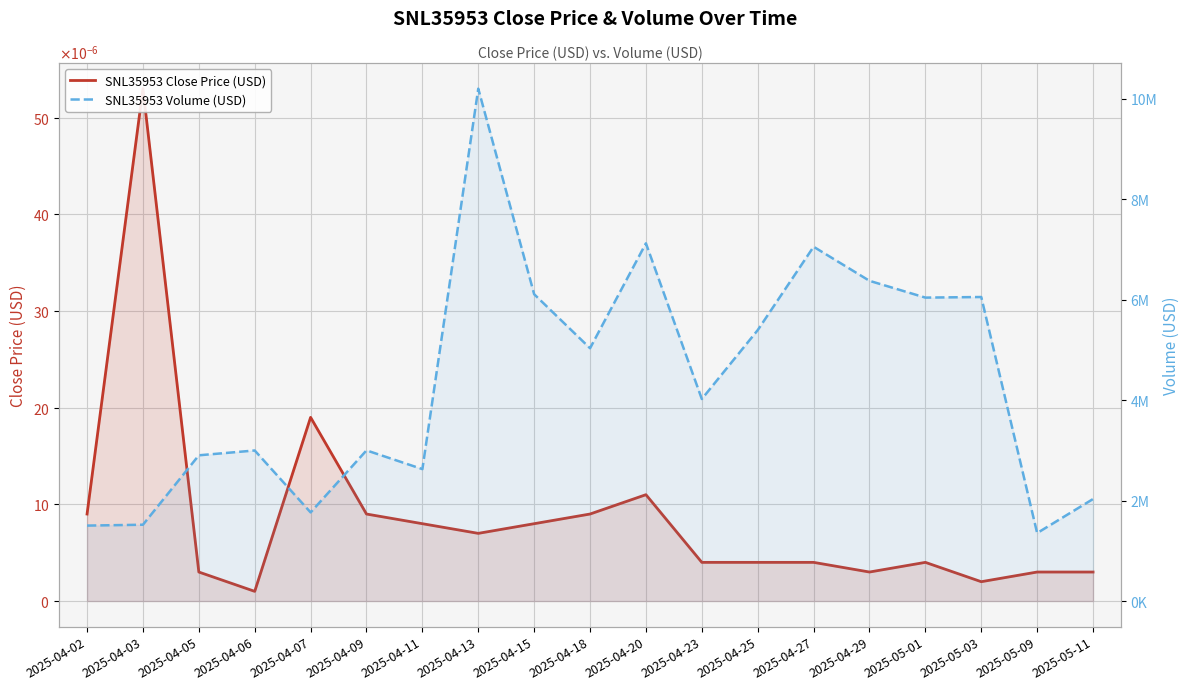

What position from the left is 2025-04-18?

10